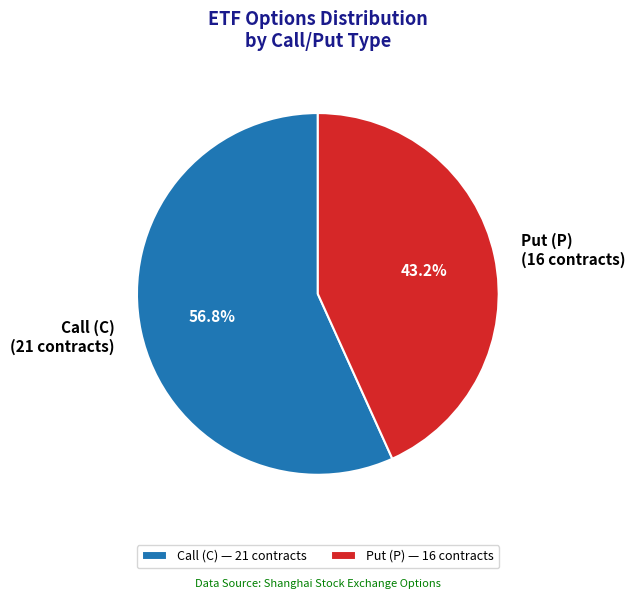

Combined, do Put (P) (16 contracts) and Call (C) (21 contracts) account for over 50%?

Yes